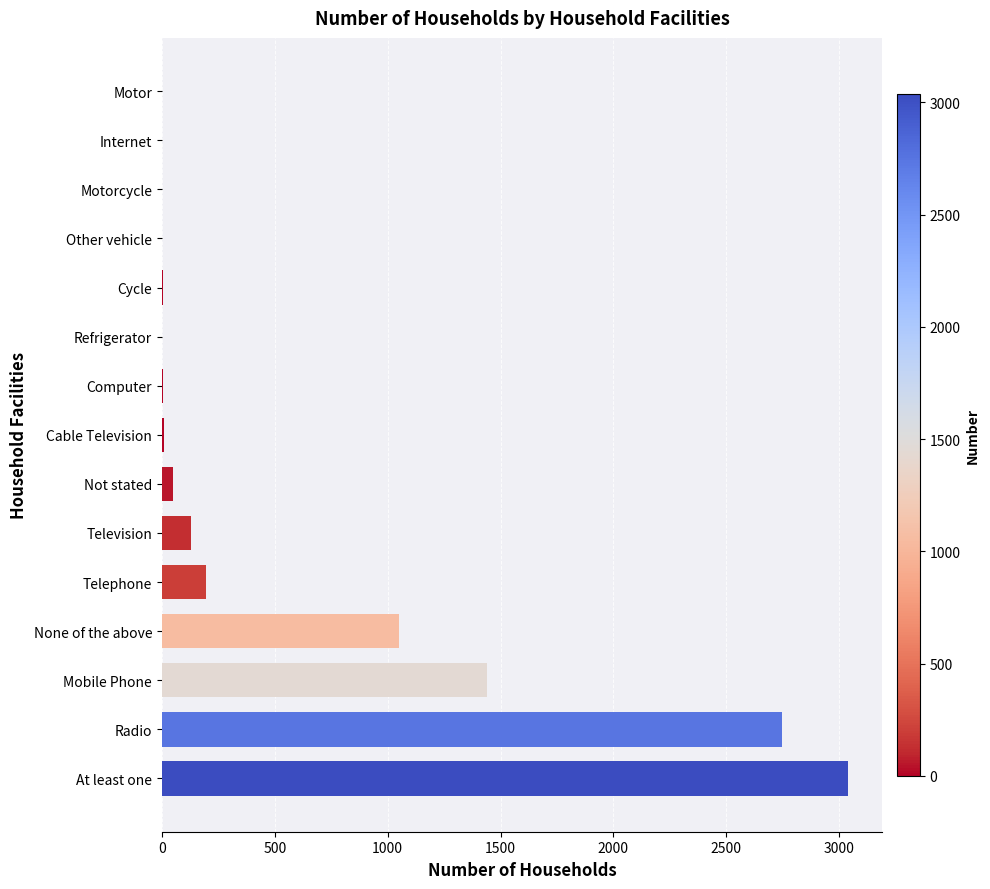

Where is the data nearest to the value 1519?

Mobile Phone